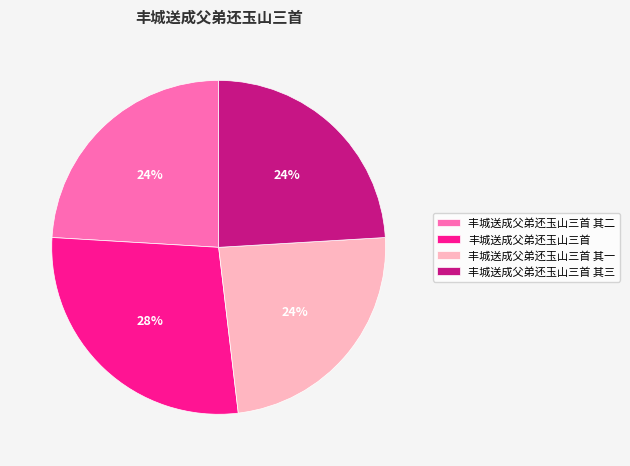

What is the ratio of the value at 丰城送成父弟还玉山三首 to the value at 丰城送成父弟还玉山三首 其二?

1.2